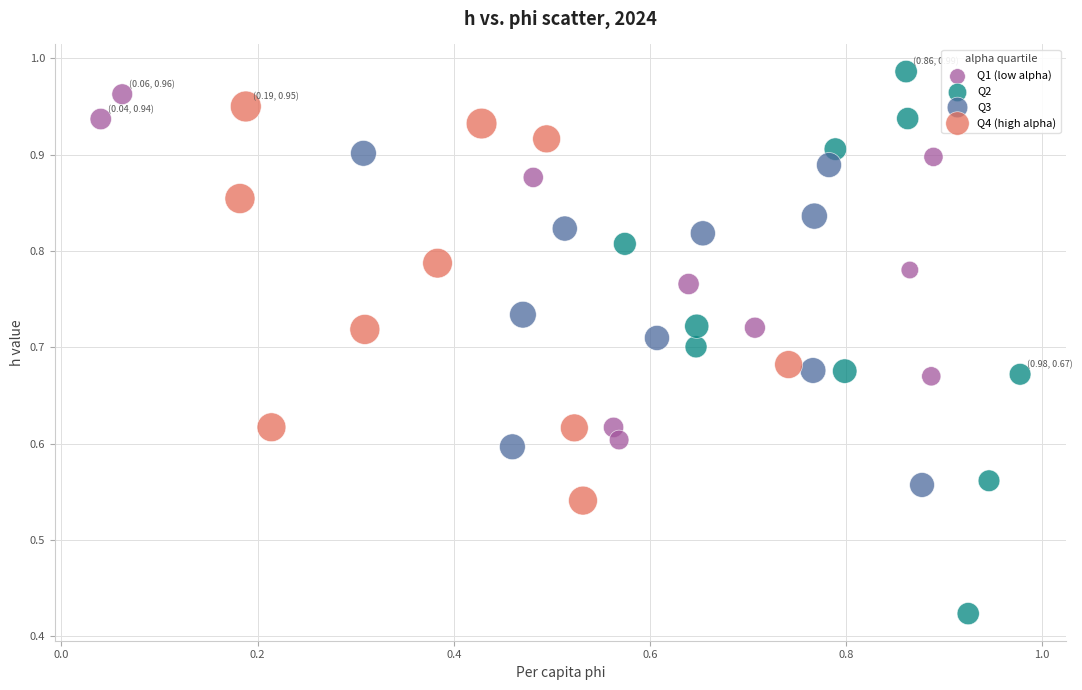

Which series contains the lowest Y value?

Q2